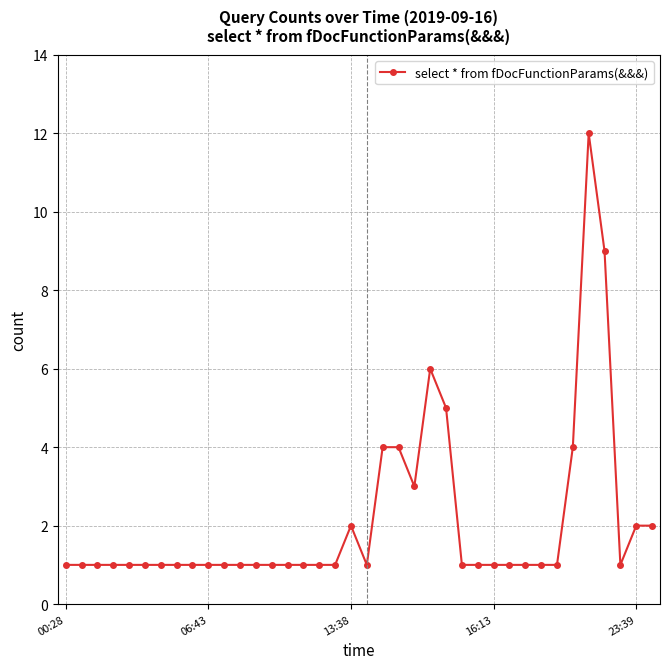

What is the value of the 38th point from the left?

2